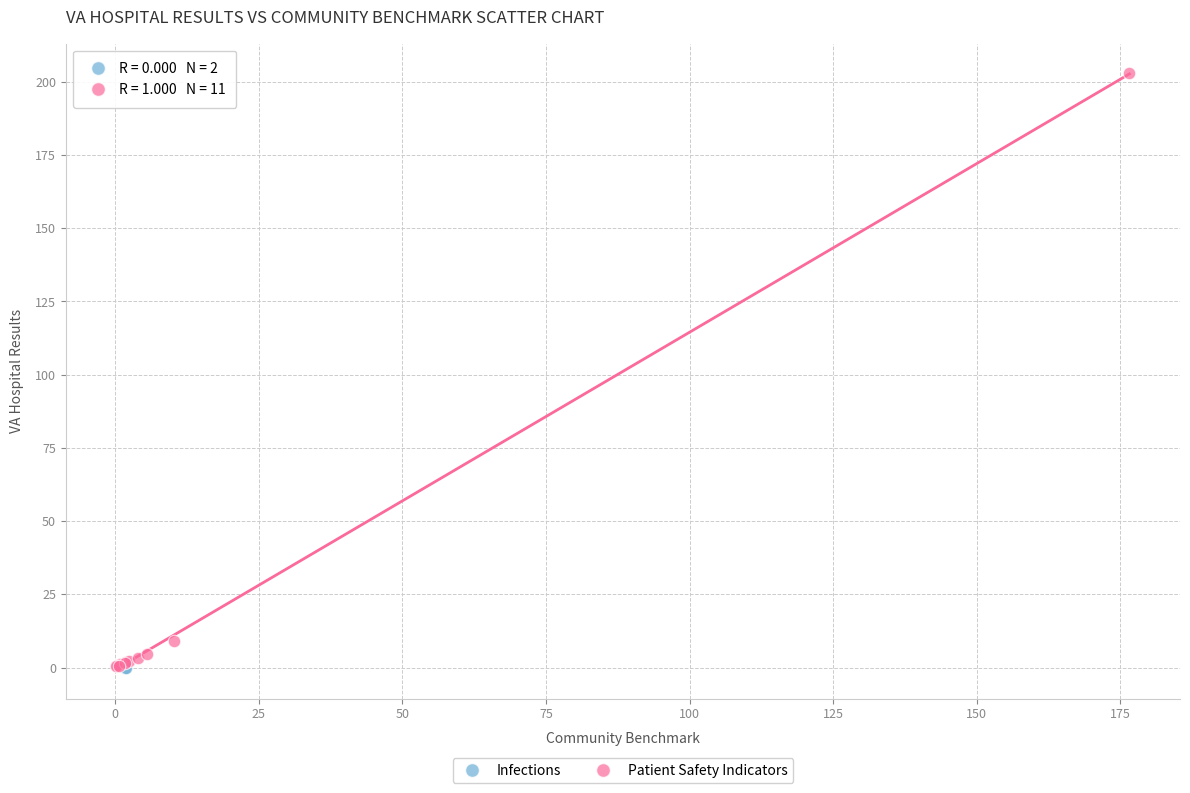

What are all the series names shown in the legend?

Infections, Patient Safety Indicators